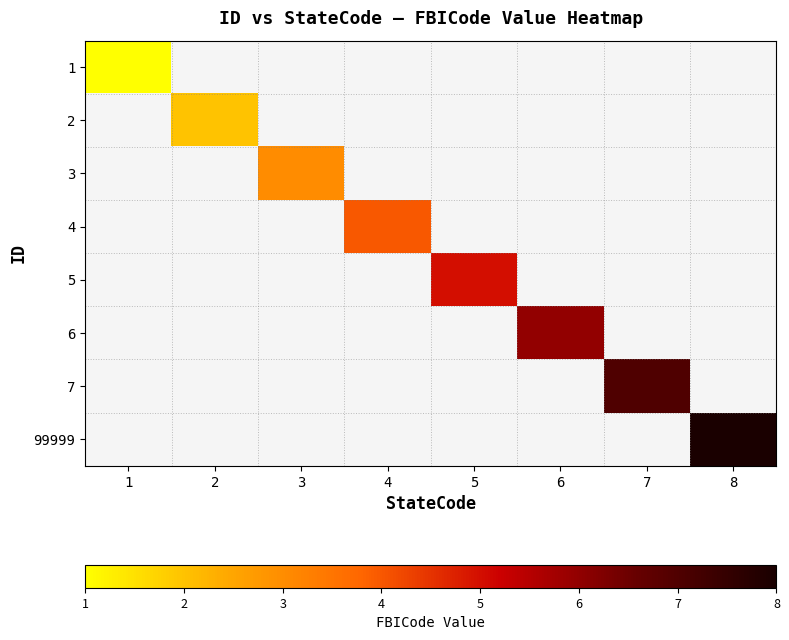

At how many categories does at least one series exceed 5?

3